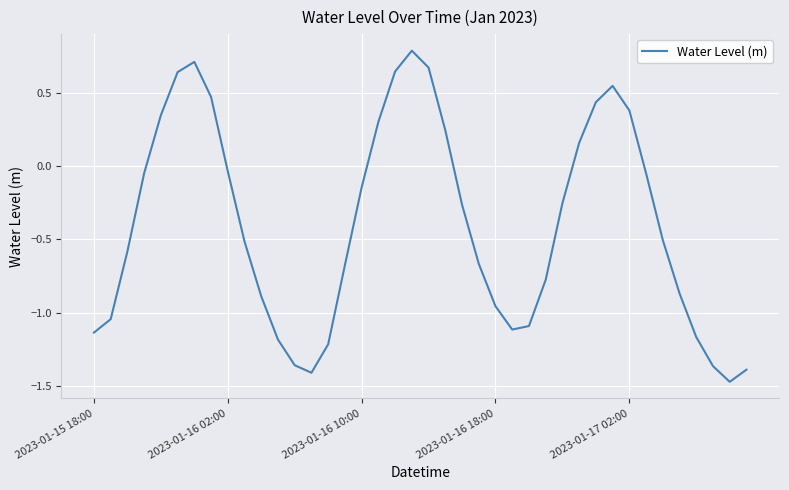

What is the greatest value displayed?

0.8